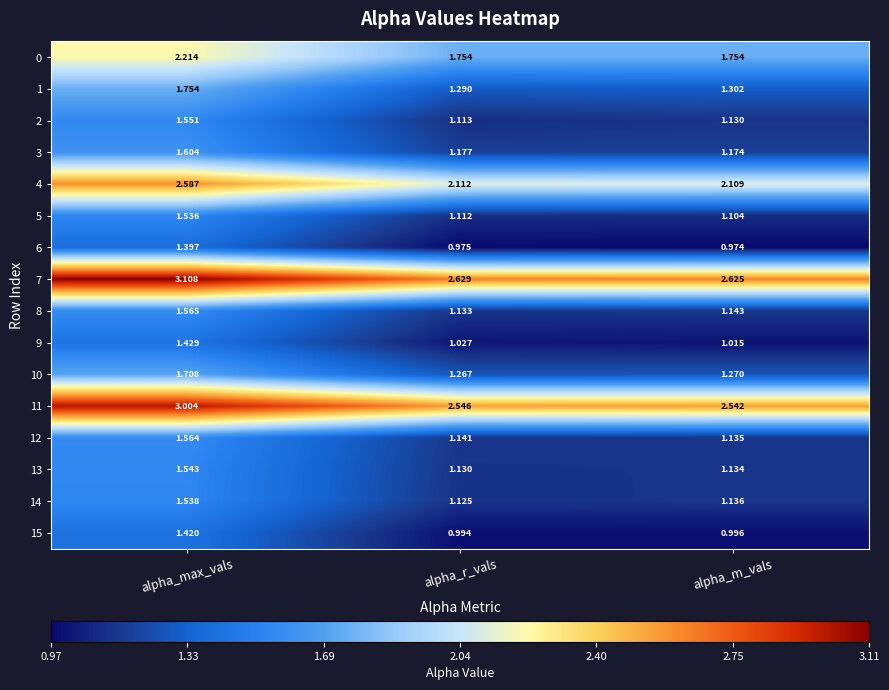

At which label is 10 closest to 1?

alpha_r_vals